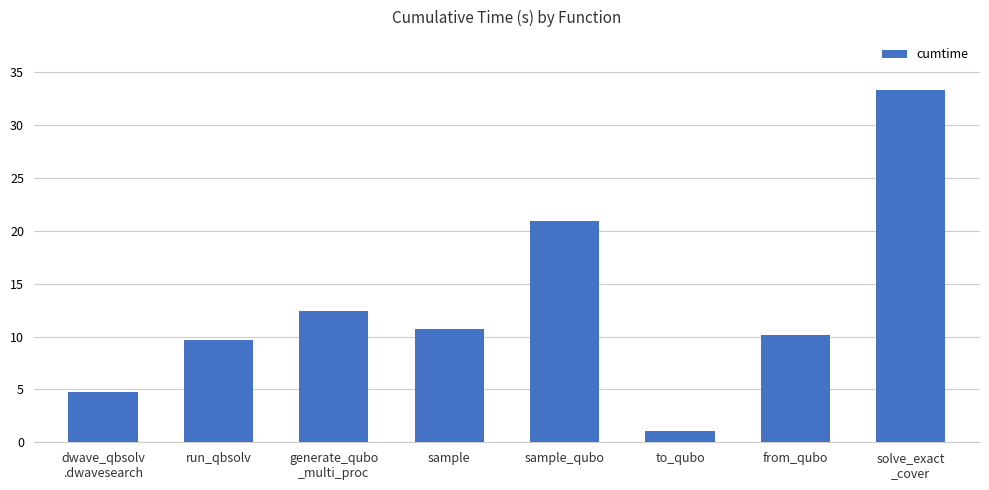

List the labels in order of value, largest first.

solve_exact
_cover, sample_qubo, generate_qubo
_multi_proc, sample, from_qubo, run_qbsolv, dwave_qbsolv
.dwavesearch, to_qubo